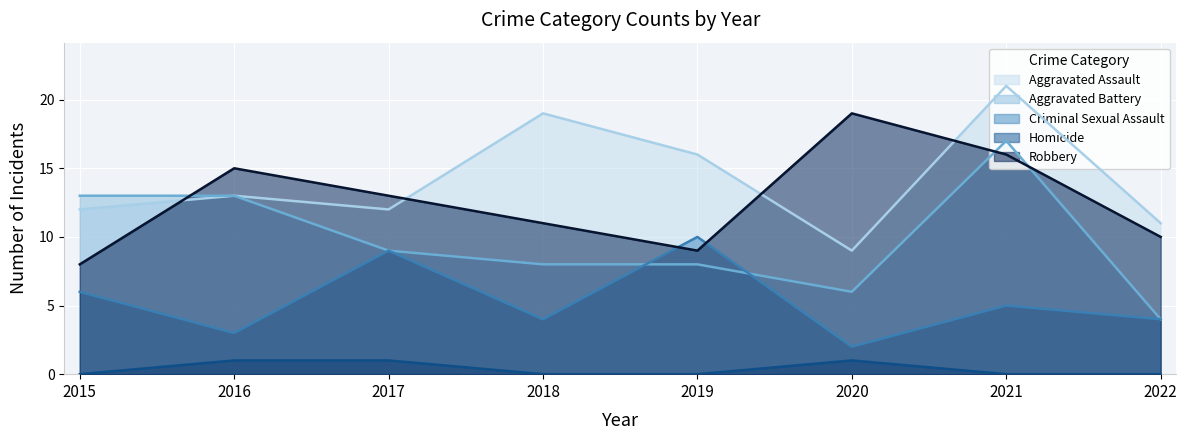

How many intersections are there between Robbery and Aggravated Assault?

4